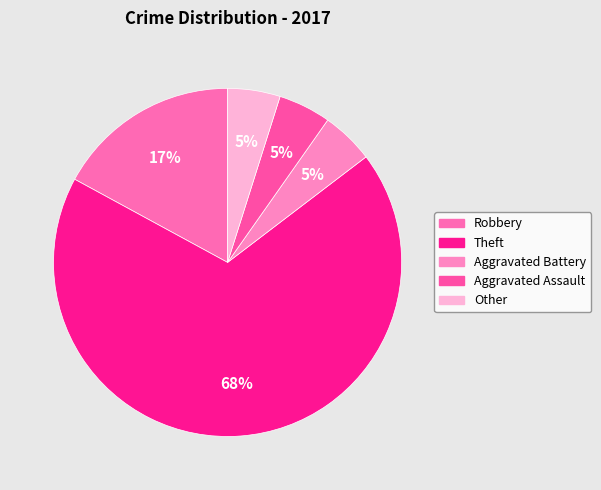

Combined, do Robbery and Aggravated Assault account for over 50%?

No